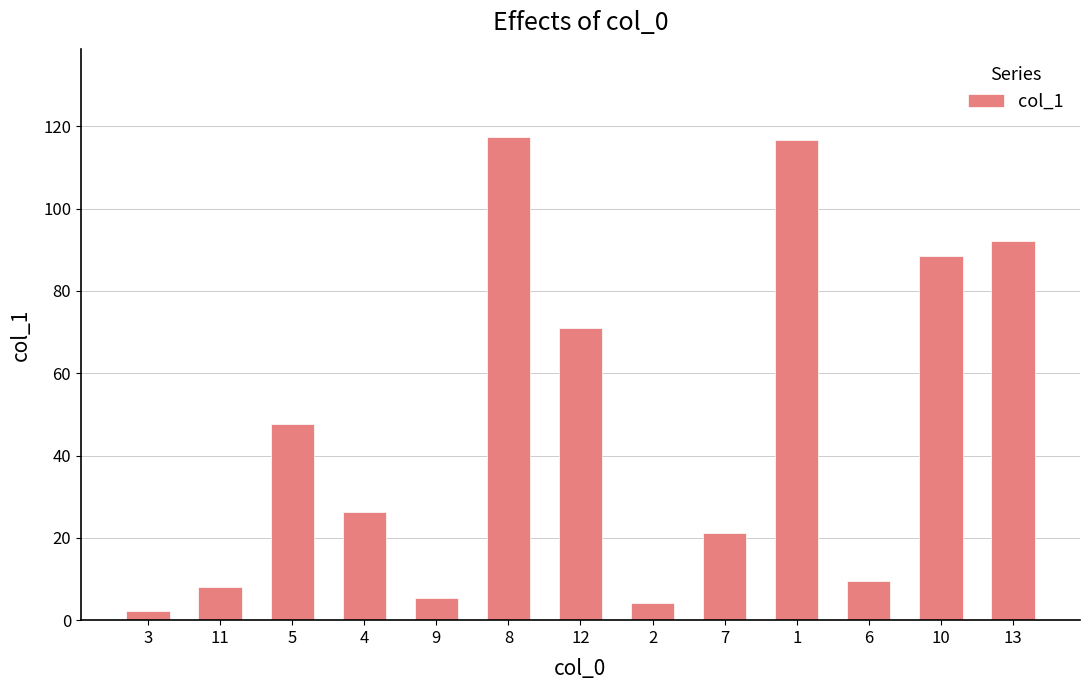

Reading left to right, list all the values displayed in this chart.

3=2.3	11=8.1	5=47.6	4=26.3	9=5.4	8=117.5	12=71.0	2=4.1	7=21.1	1=116.6	6=9.4	10=88.4	13=92.2